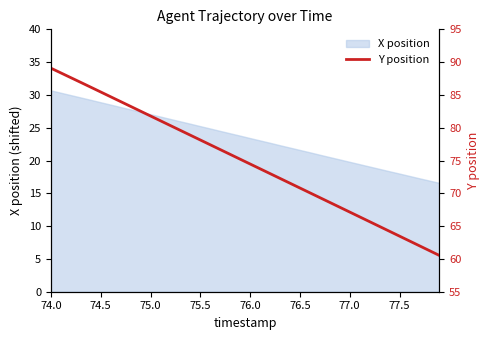

What is the value of the 28th point from the left?

69.3